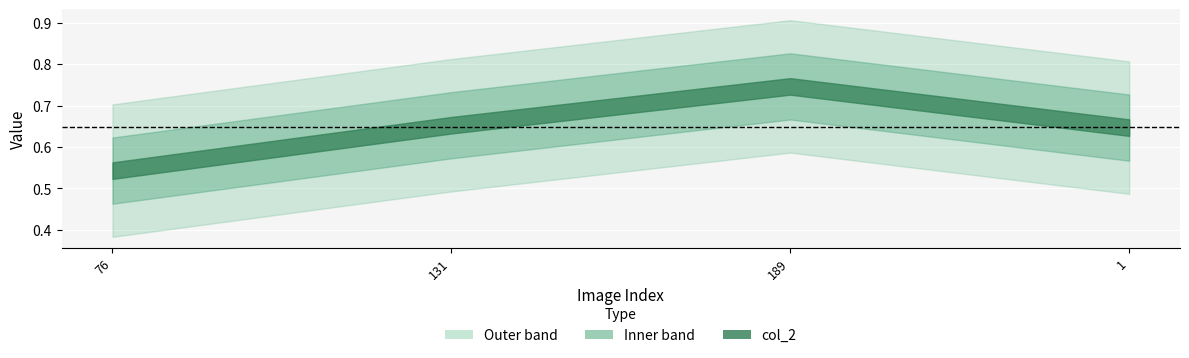

Reading left to right, list all the values displayed in this chart.

0.5	0.7	0.7	0.6